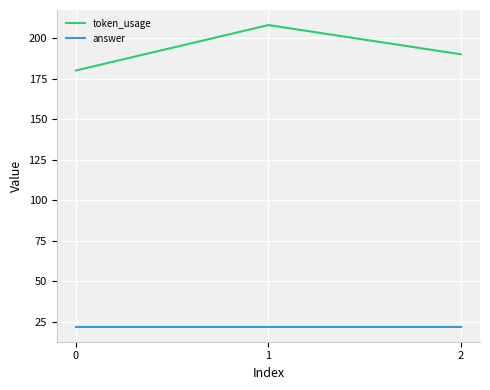

Which series changed the most between 0 and 1?

token_usage